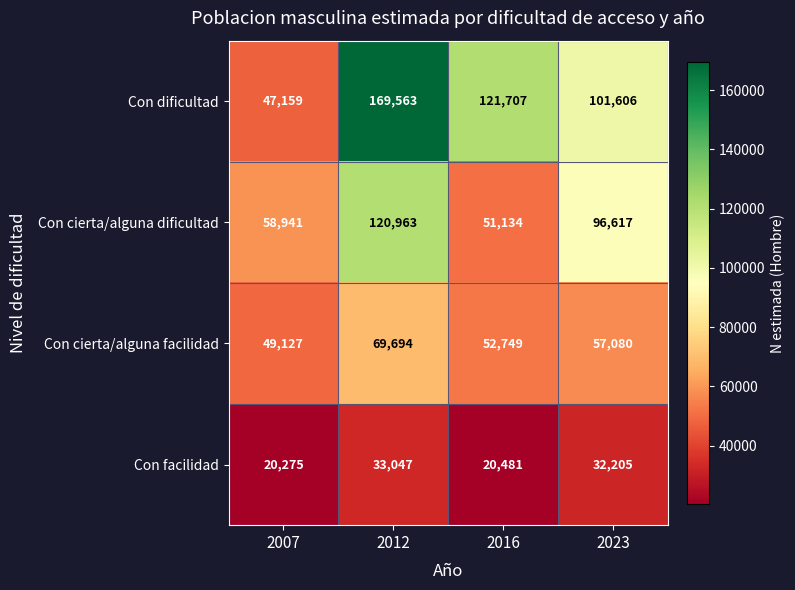

Which series has the widest spread of values?

Con dificultad